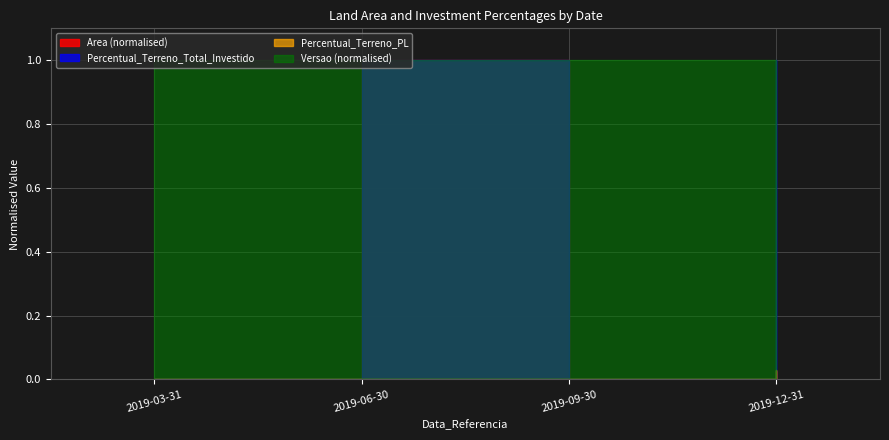

At which label is Percentual_Terreno_Total_Investido closest to 0?

2019-03-31